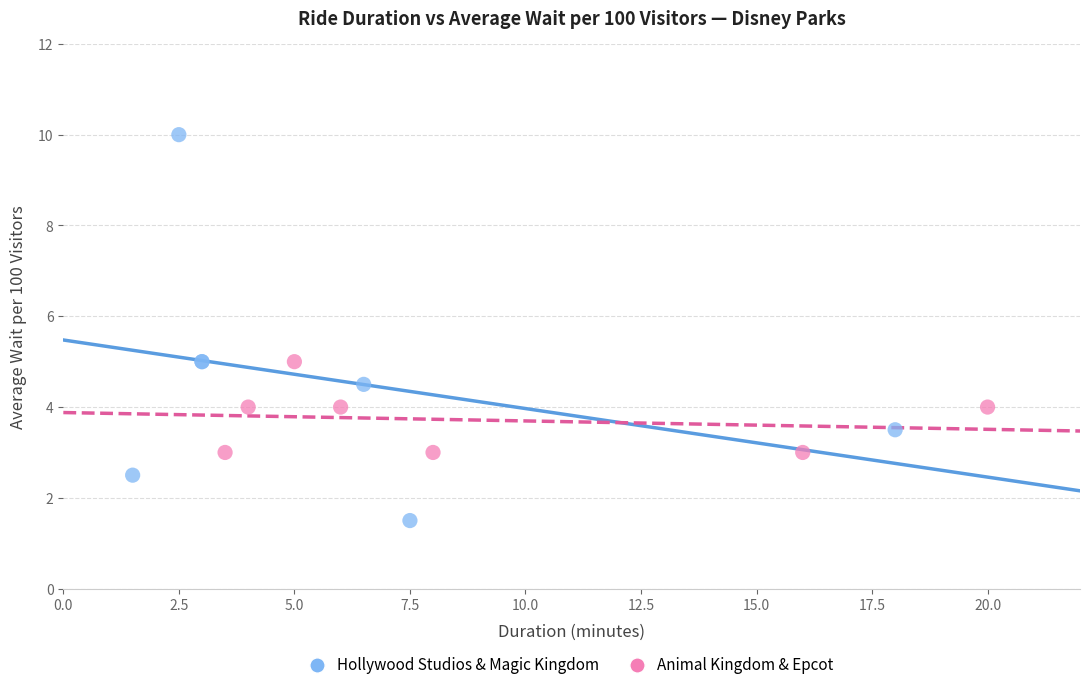

Which series reaches the minimum Y coordinate?

Hollywood Studios & Magic Kingdom